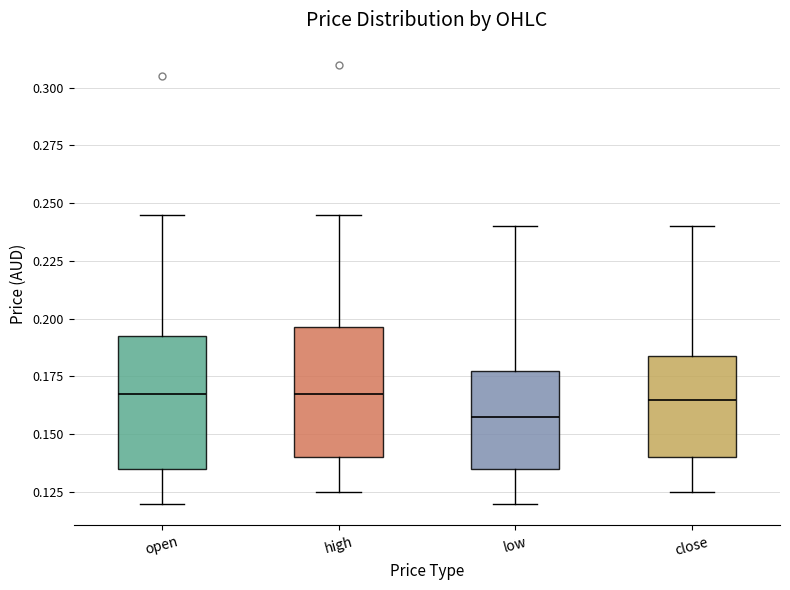

Reading left to right, transcribe this box plot: for each box, give where its median line is, the range the box spans, and where its two whiskers end, as read against the y-axis. The values are not printed on the chart, so give them approximately, as read against the axis.

open: median 0.170, box 0.135 to 0.195, whiskers 0.120 to 0.245
high: median 0.170, box 0.140 to 0.195, whiskers 0.125 to 0.245
low: median 0.160, box 0.135 to 0.180, whiskers 0.120 to 0.240
close: median 0.165, box 0.140 to 0.185, whiskers 0.125 to 0.240